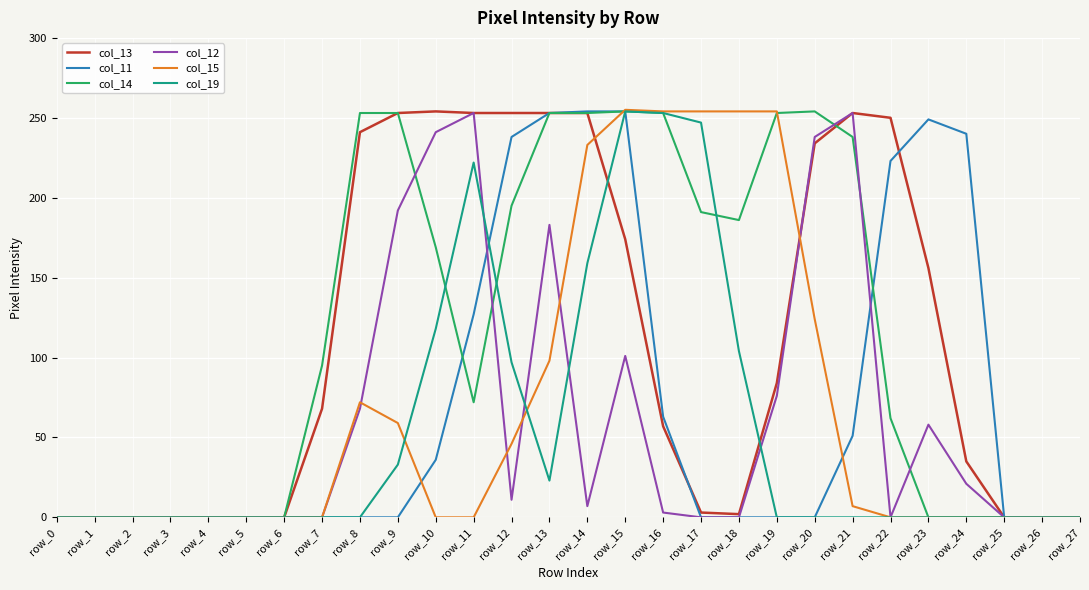

Which series changed the most between row_1 and row_12?

col_13